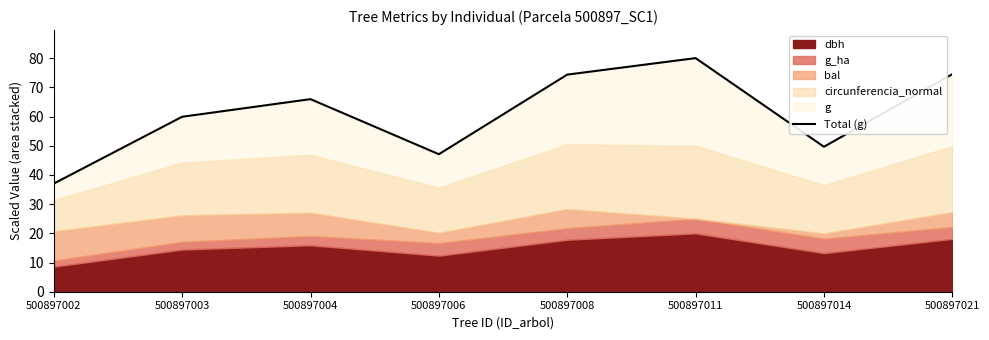

Reading right to left, transcribe all the data shown in this chart.

74.5	49.6	80.0	74.3	47.1	65.9	59.9	37.0